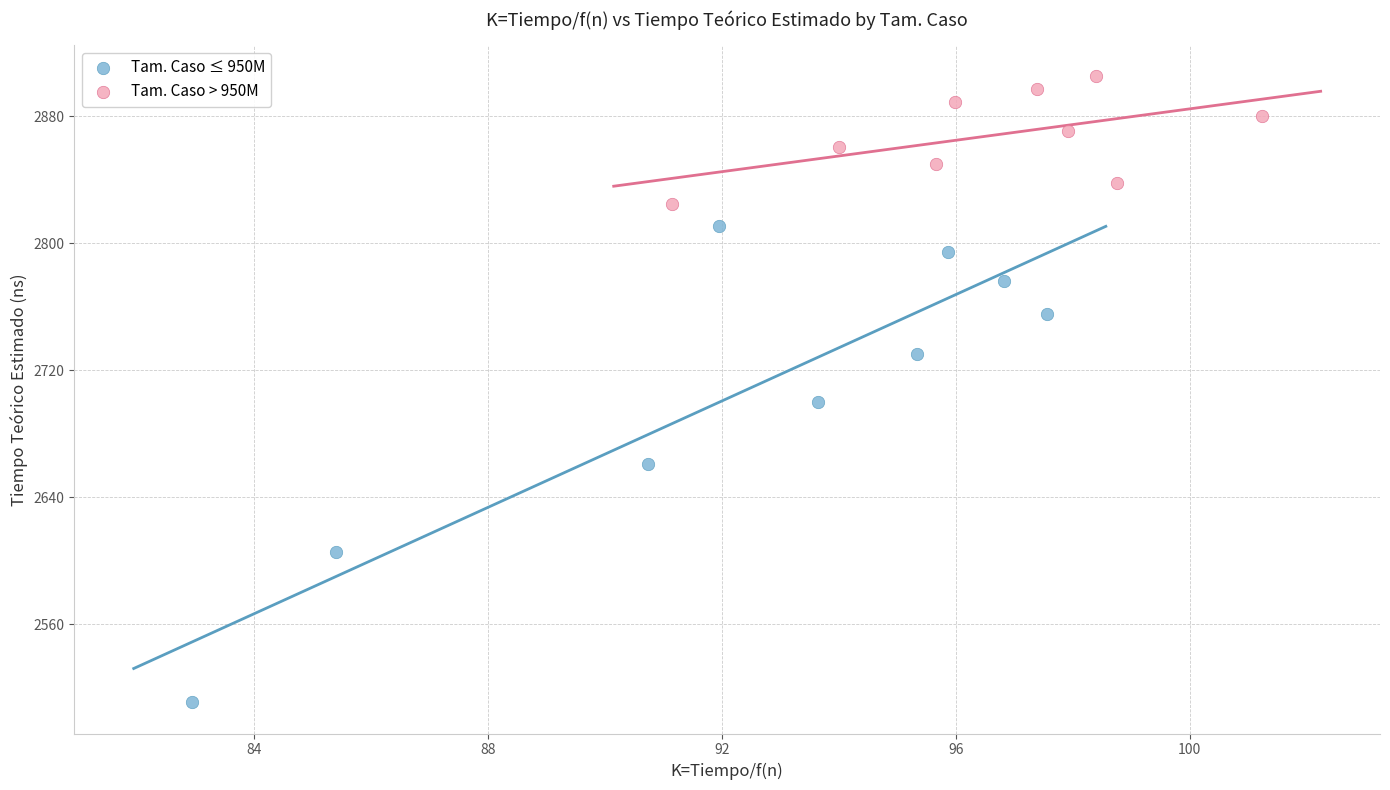

Which series contains the highest Y value?

Tam. Caso > 950M